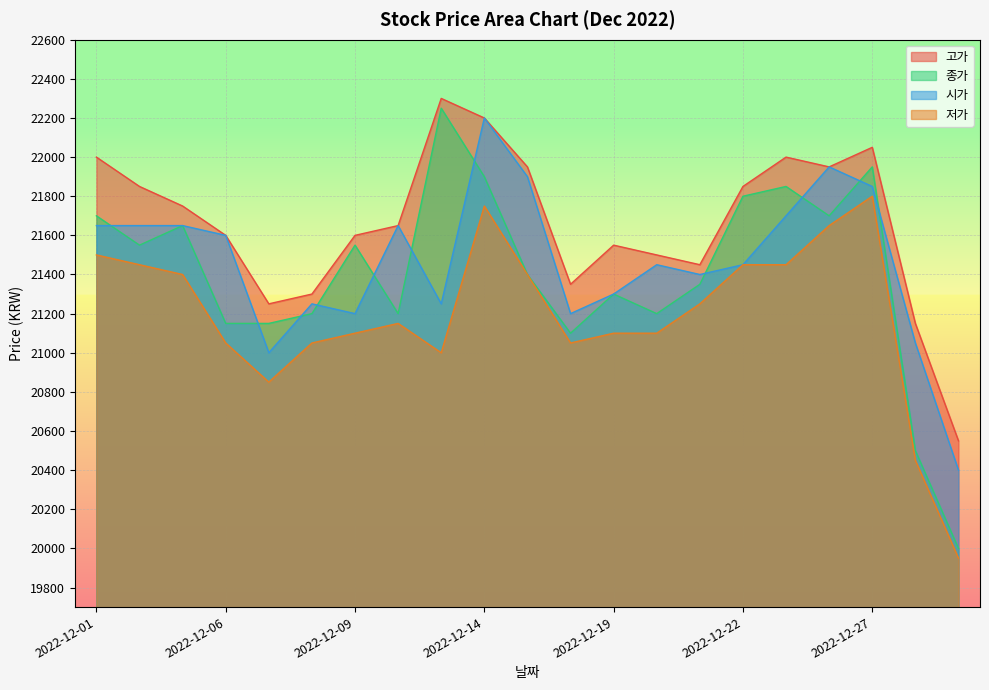

True or false: 저가 and 종가 intersect in this chart.

False